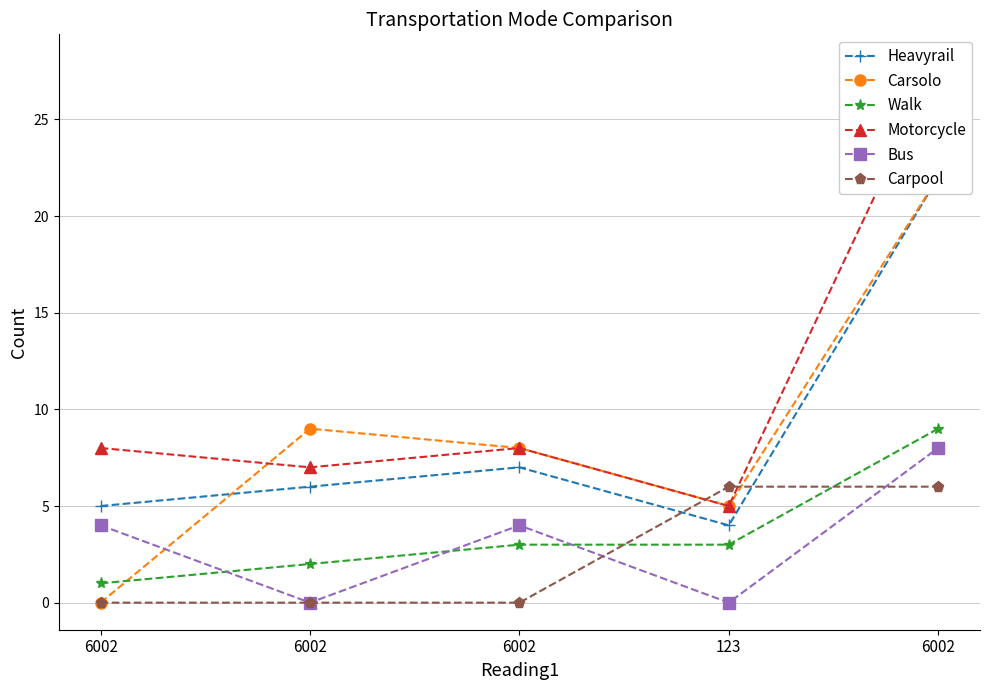

At which label does Bus reach its peak?

6002